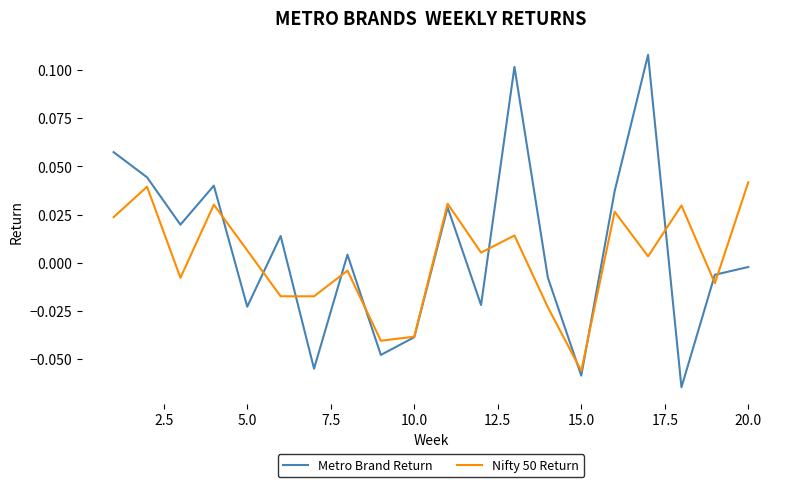

Which series has the largest range (max minus min)?

Metro Brand Return